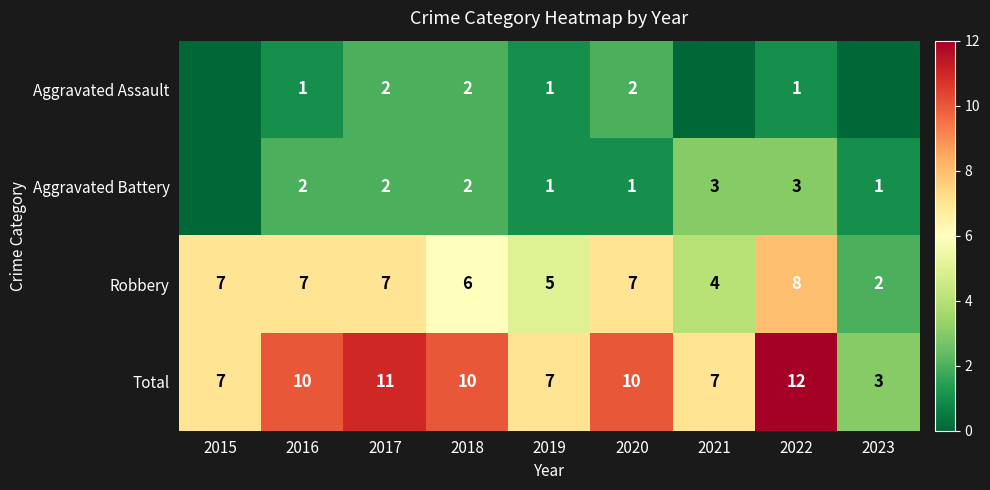

What is the sum of all Robbery values?

53